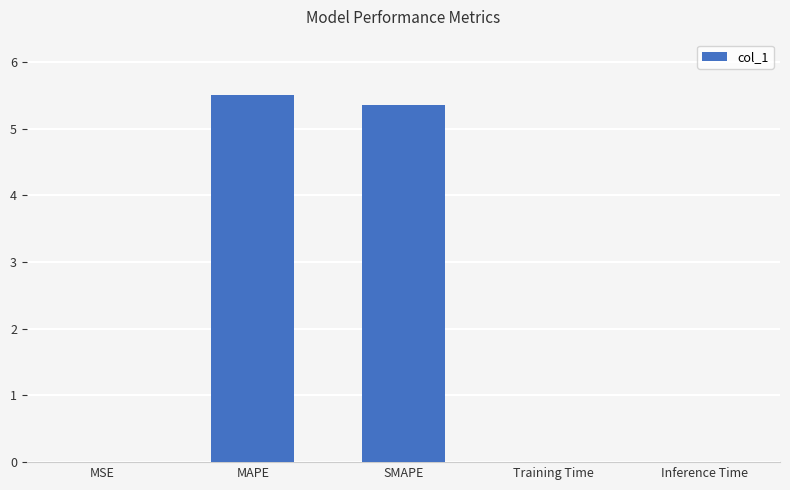

Are the bars horizontal?

No